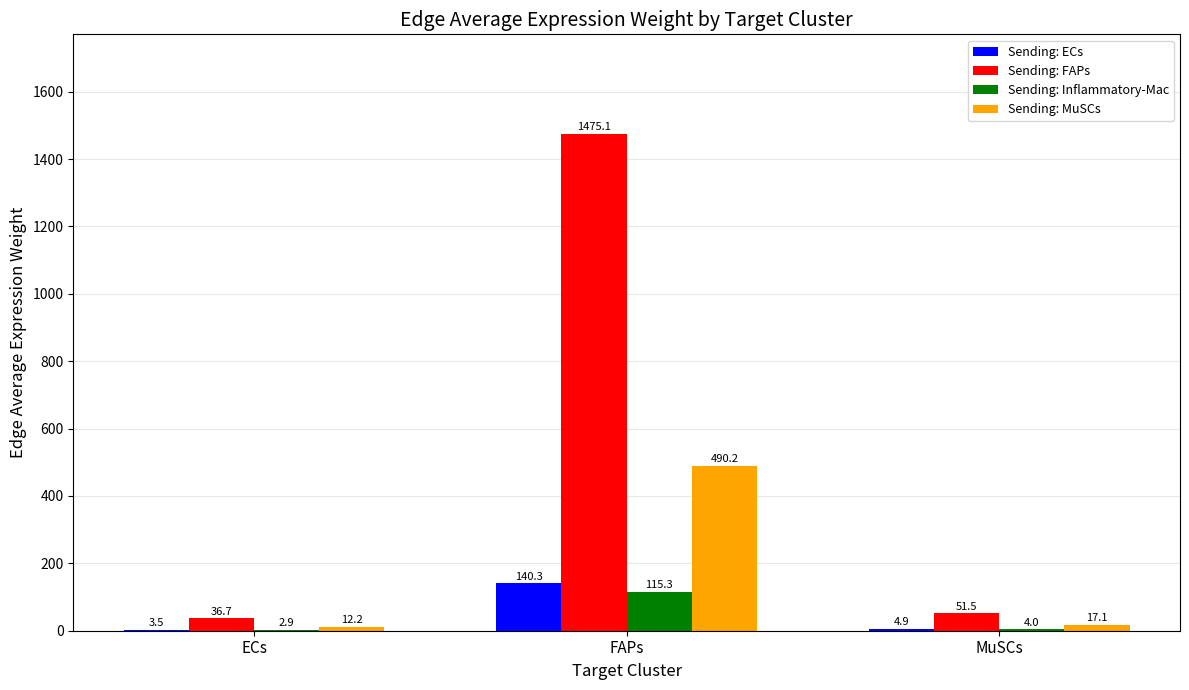

How many groups of bars are there?

3